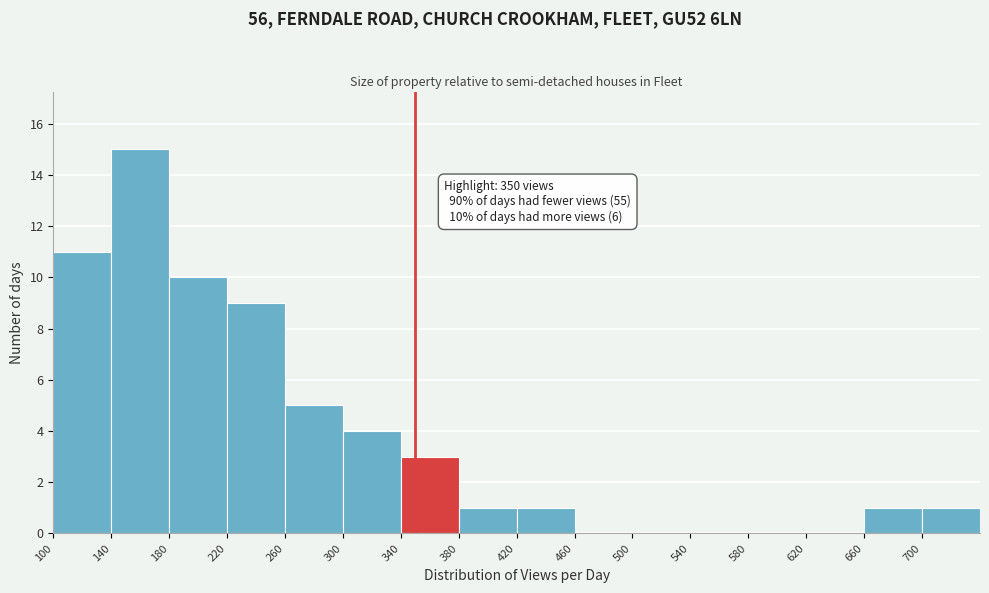

Which range on the x-axis has the tallest bar?

140 to 180